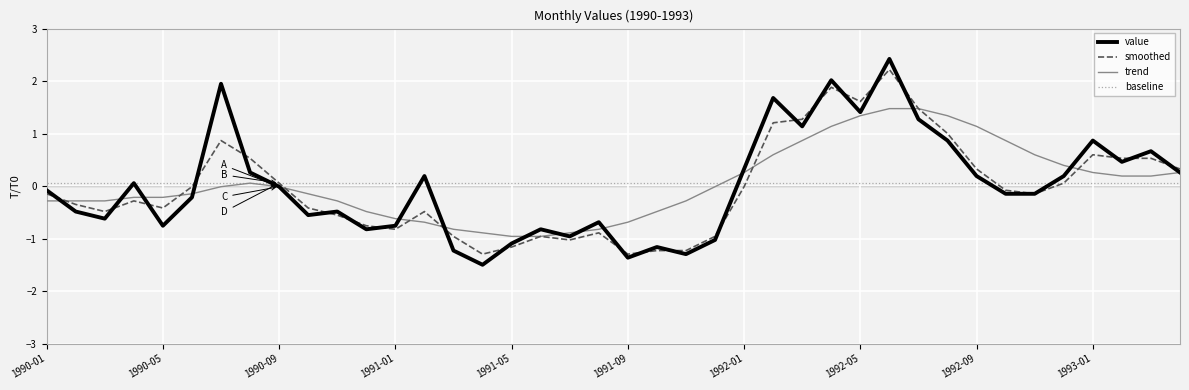

Count the number of categories in the chart.

40